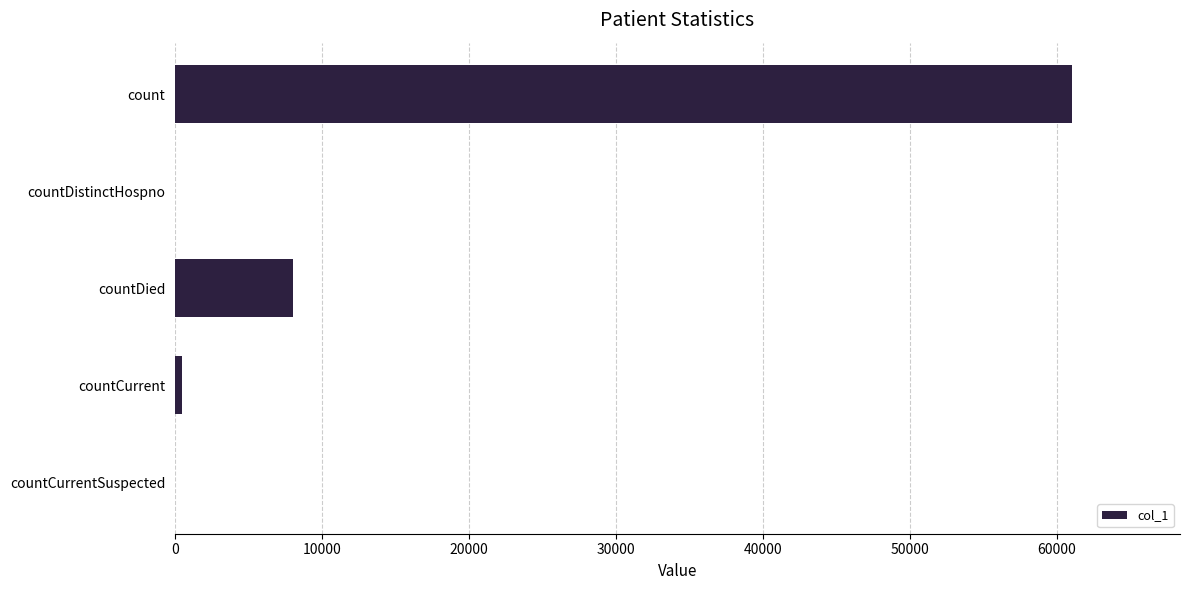

At which label is the value closest to 30520?

countDied